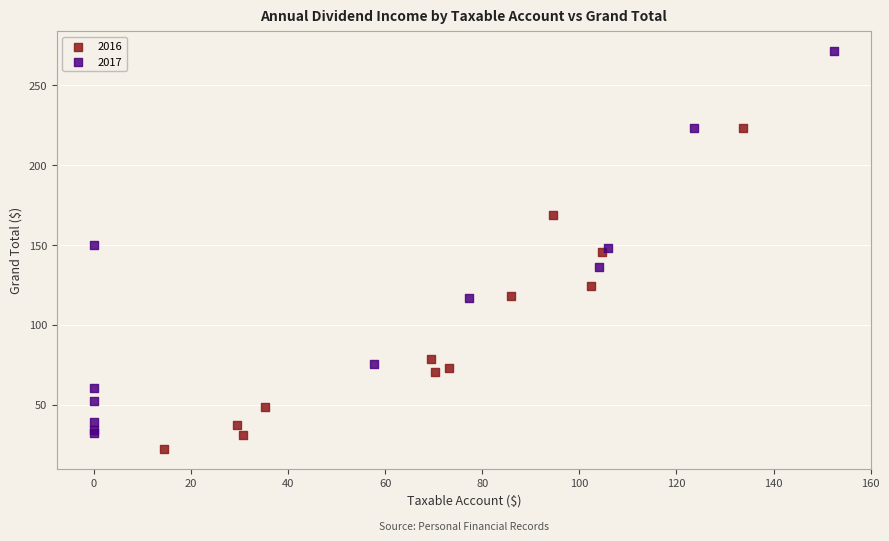

Which series has the widest spread of Y values?

2017